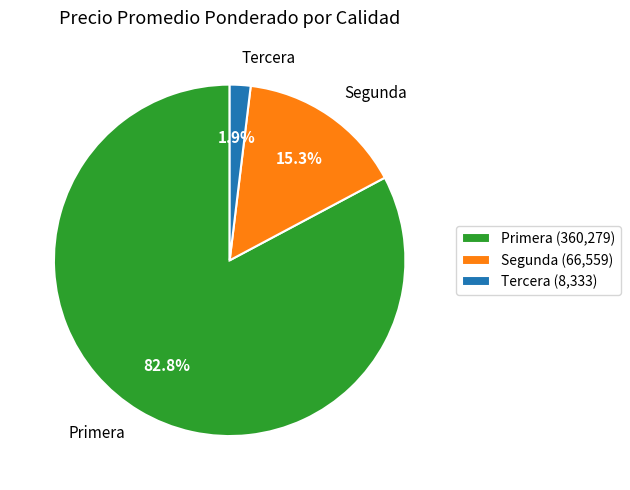

What is the ratio of the value at Tercera to the value at Segunda?

0.1